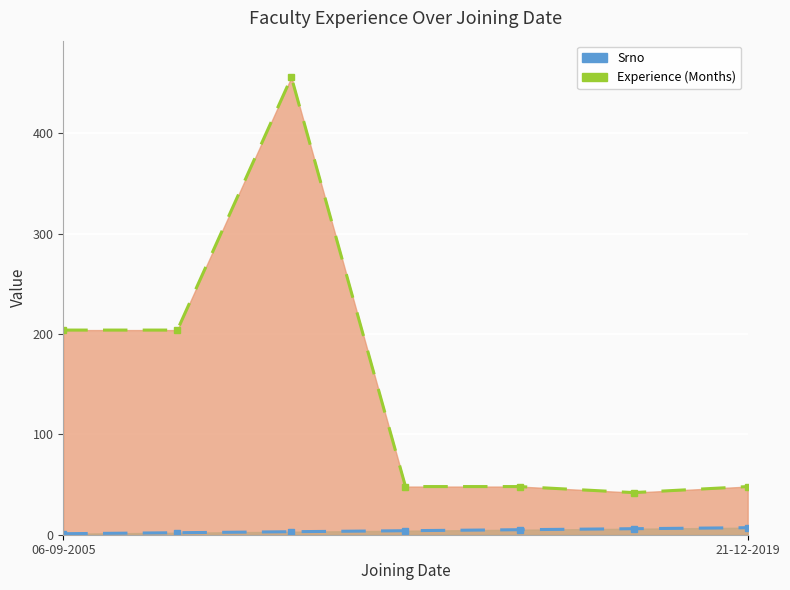

Which category has the lowest value in the Srno series?

06-09-2005